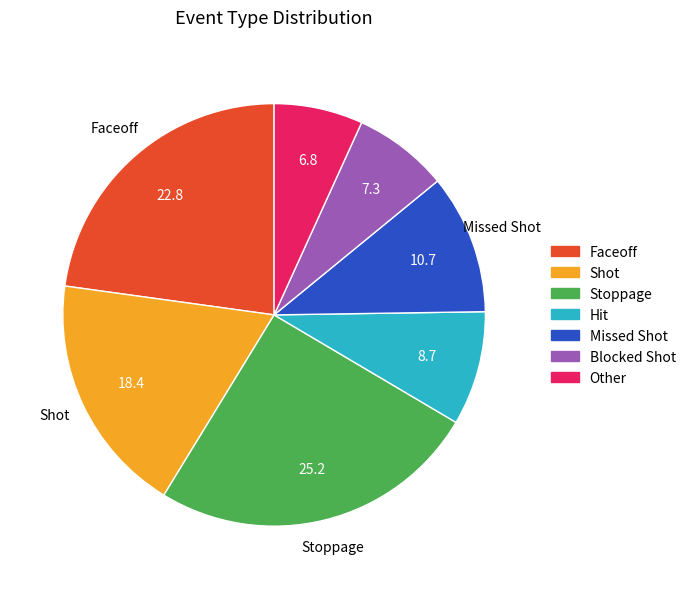

Count the number of slices in the pie.

7